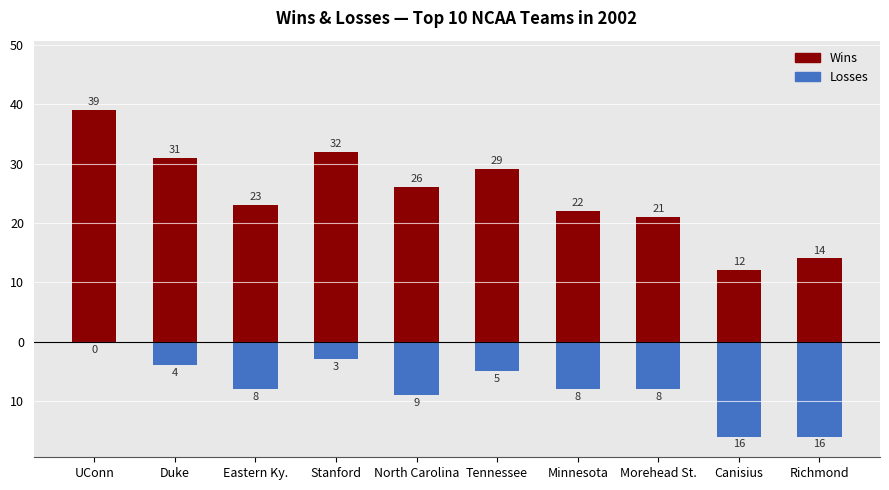

True or false: Losses has a value of -6 at North Carolina.

False